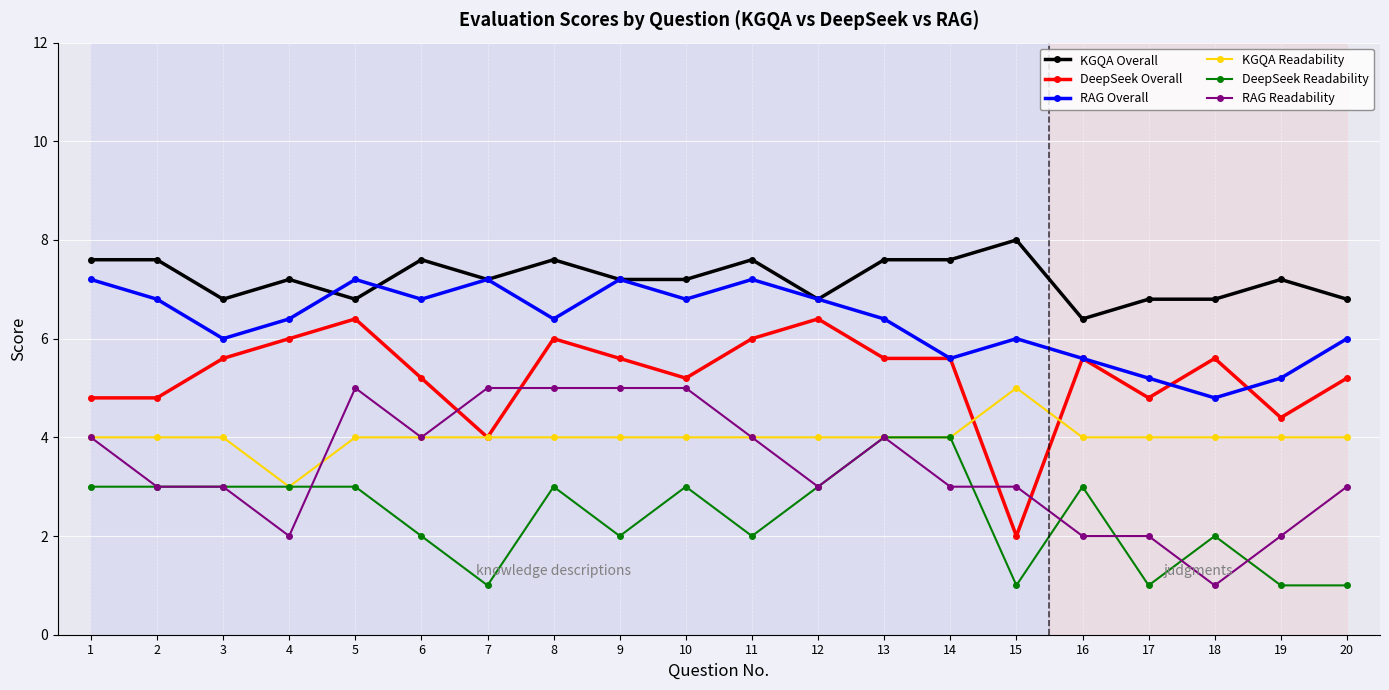

Reading right to left, what are all the values shown in this chart?

KGQA Overall: 6.8	7.2	6.8	6.8	6.4	8.0	7.6	7.6	6.8	7.6	7.2	7.2	7.6	7.2	7.6	6.8	7.2	6.8	7.6	7.6
DeepSeek Overall: 5.2	4.4	5.6	4.8	5.6	2.0	5.6	5.6	6.4	6.0	5.2	5.6	6.0	4.0	5.2	6.4	6.0	5.6	4.8	4.8
RAG Overall: 6.0	5.2	4.8	5.2	5.6	6.0	5.6	6.4	6.8	7.2	6.8	7.2	6.4	7.2	6.8	7.2	6.4	6.0	6.8	7.2
KGQA Readability: 4.0	4.0	4.0	4.0	4.0	5.0	4.0	4.0	4.0	4.0	4.0	4.0	4.0	4.0	4.0	4.0	3.0	4.0	4.0	4.0
DeepSeek Readability: 1.0	1.0	2.0	1.0	3.0	1.0	4.0	4.0	3.0	2.0	3.0	2.0	3.0	1.0	2.0	3.0	3.0	3.0	3.0	3.0
RAG Readability: 3.0	2.0	1.0	2.0	2.0	3.0	3.0	4.0	3.0	4.0	5.0	5.0	5.0	5.0	4.0	5.0	2.0	3.0	3.0	4.0